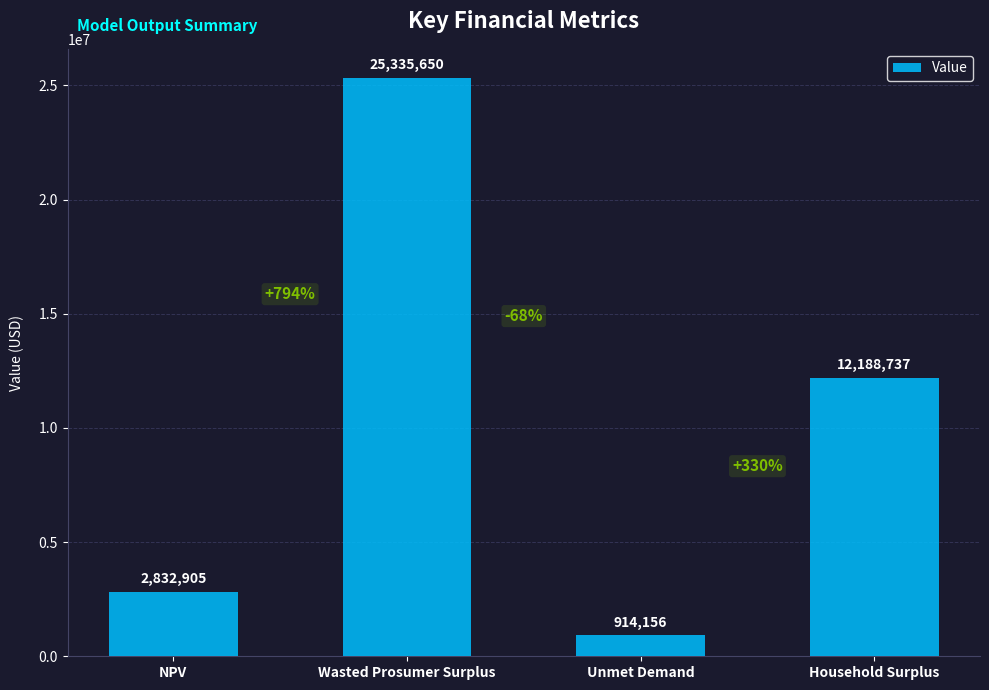

What is the value of the 4th bar from the left?

12188736.8